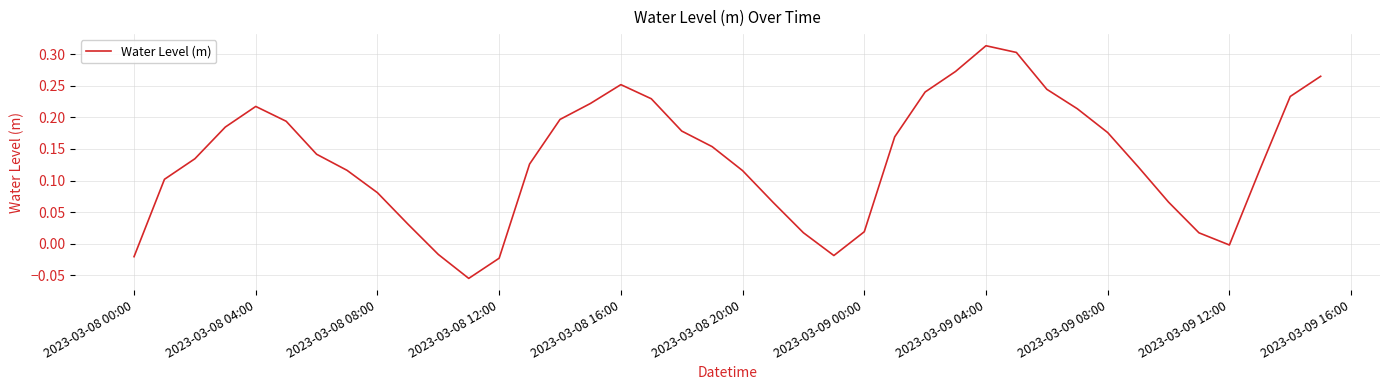

What is the difference between the maximum and minimum values?

0.4